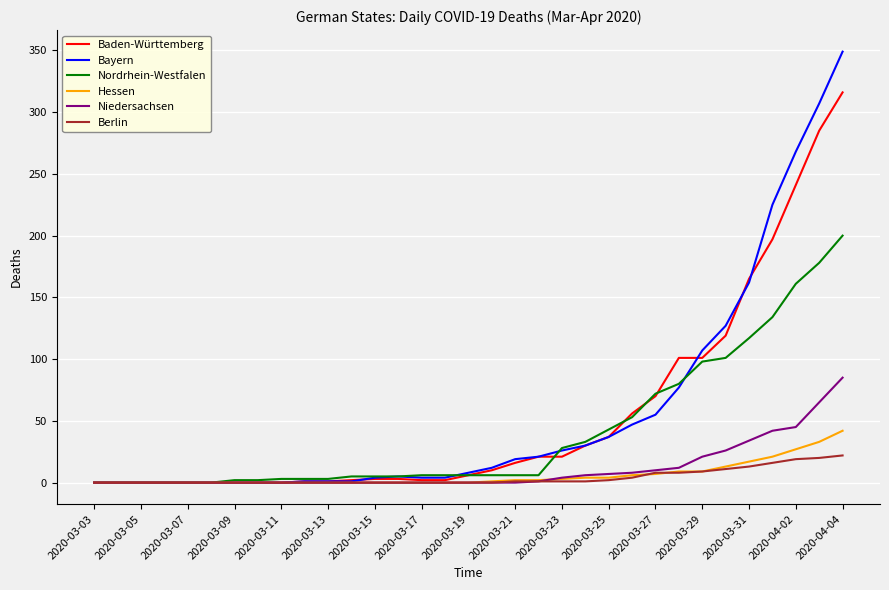

Rank the series by their maximum value, from lowest to highest.

Berlin, Hessen, Niedersachsen, Nordrhein-Westfalen, Baden-Württemberg, Bayern